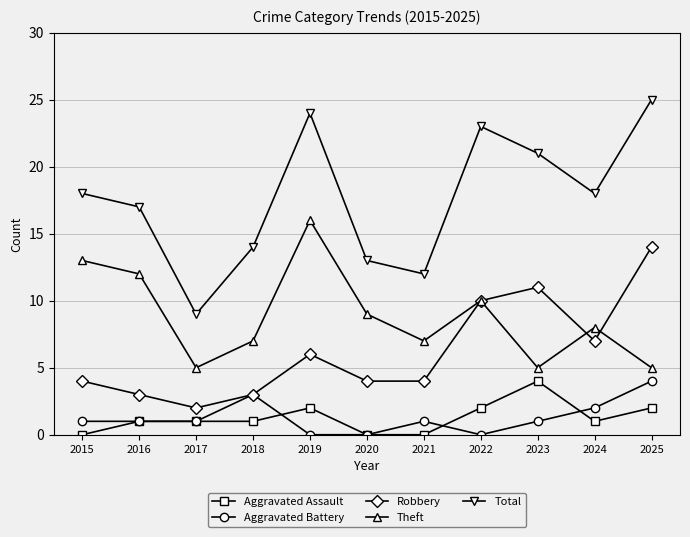

True or false: Total and Robbery intersect in this chart.

False